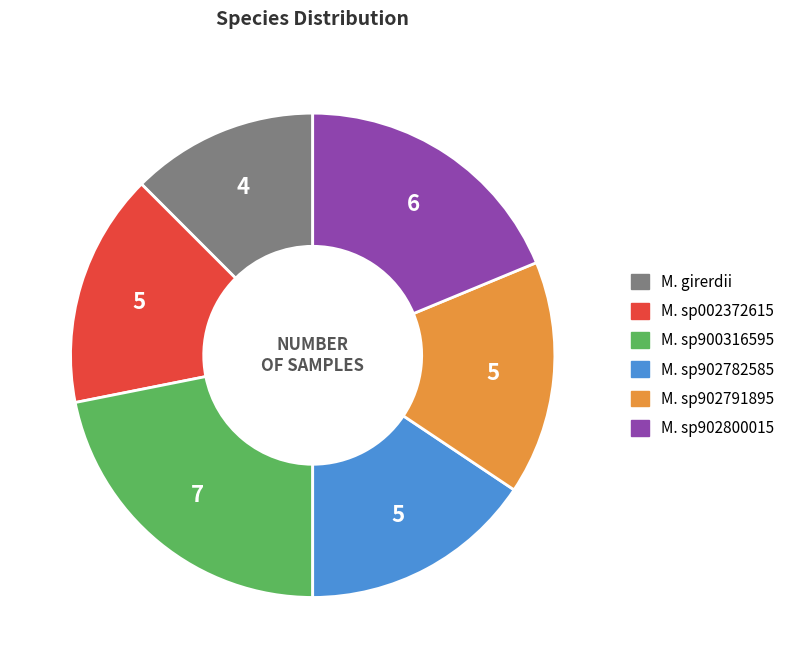

Is there a majority slice in this chart?

No